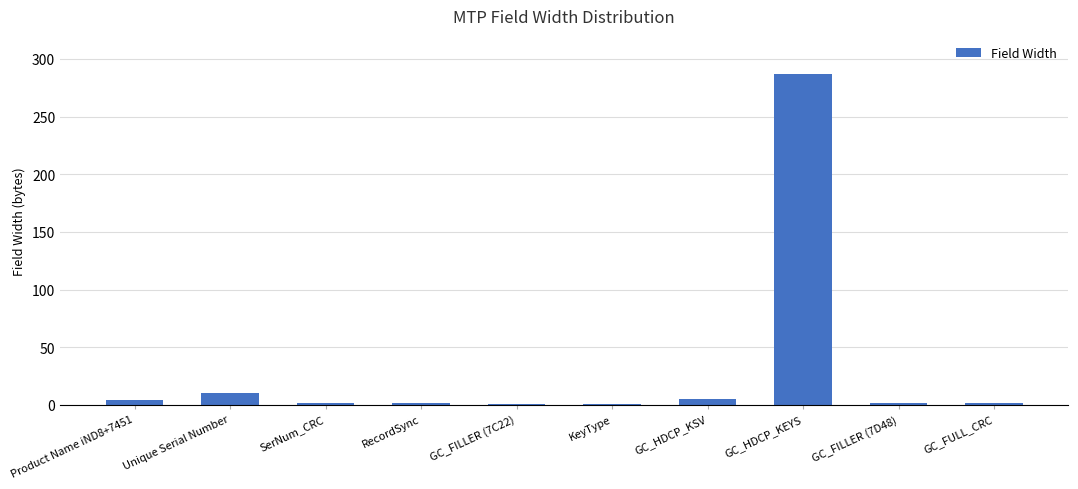

What position from the right is GC_HDCP_KEYS?

3